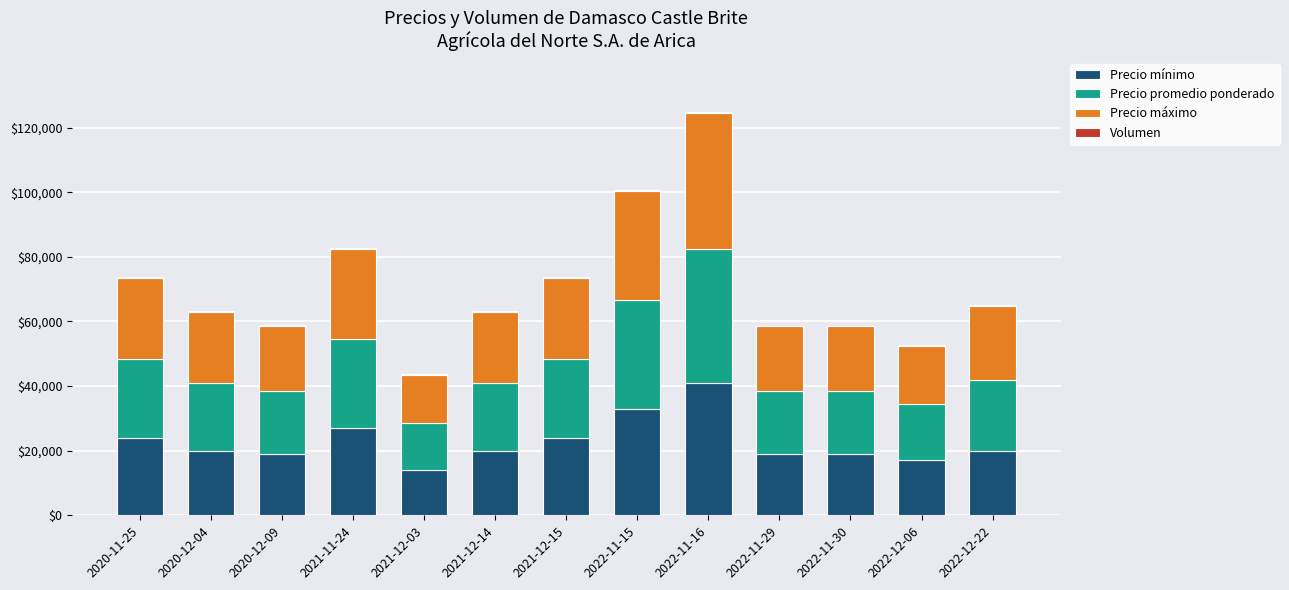

What is the maximum value for Precio mínimo?

41000